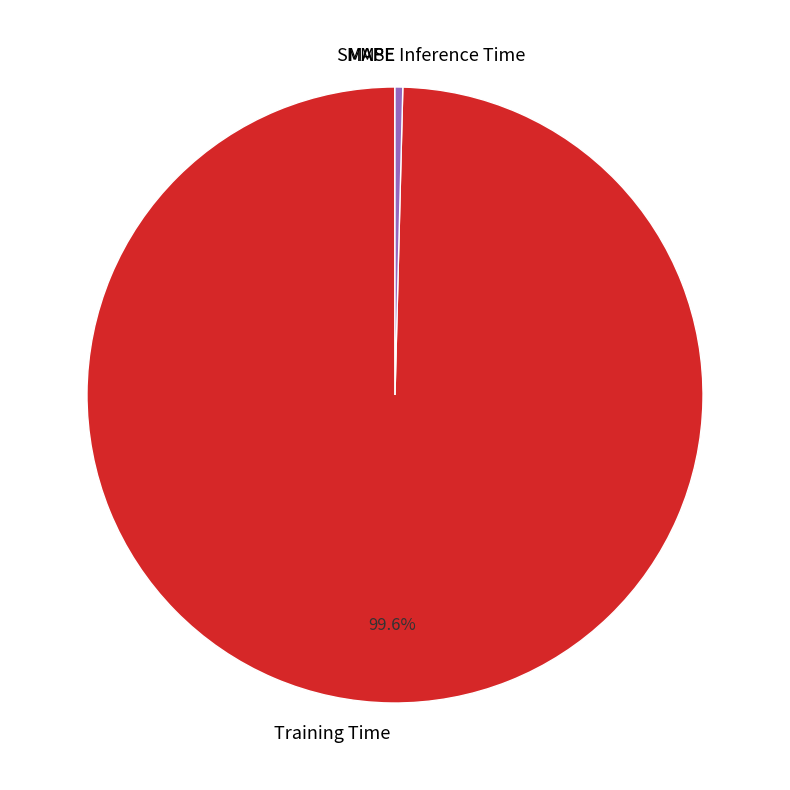

What portion of the pie excludes Training Time?

0.4%